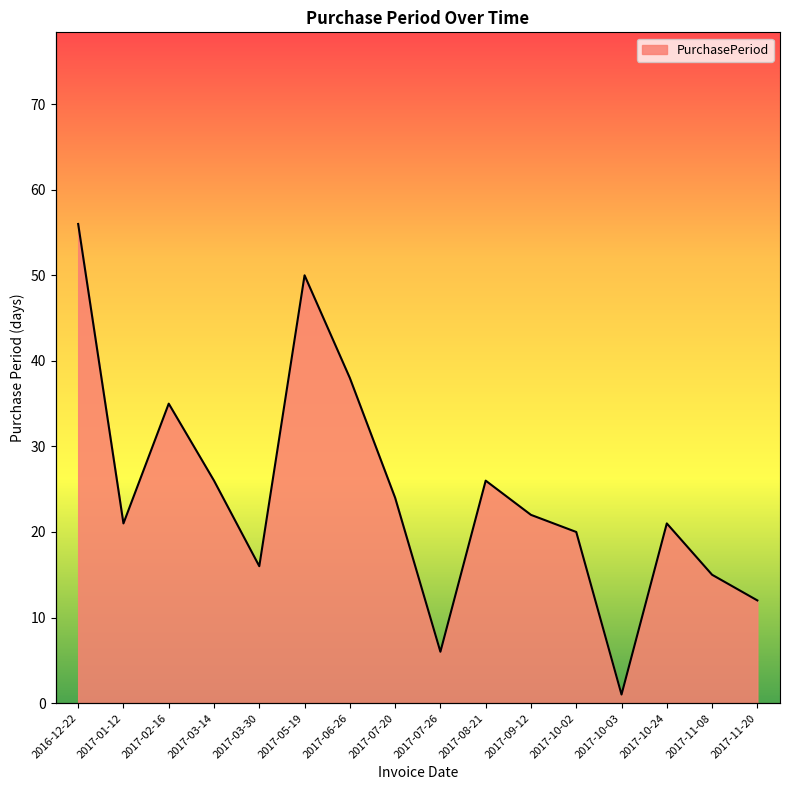

Reading left to right, list all the values displayed in this chart.

2016-12-22=56	2017-01-12=21	2017-02-16=35	2017-03-14=26	2017-03-30=16	2017-05-19=50	2017-06-26=38	2017-07-20=24	2017-07-26=6	2017-08-21=26	2017-09-12=22	2017-10-02=20	2017-10-03=1	2017-10-24=21	2017-11-08=15	2017-11-20=12